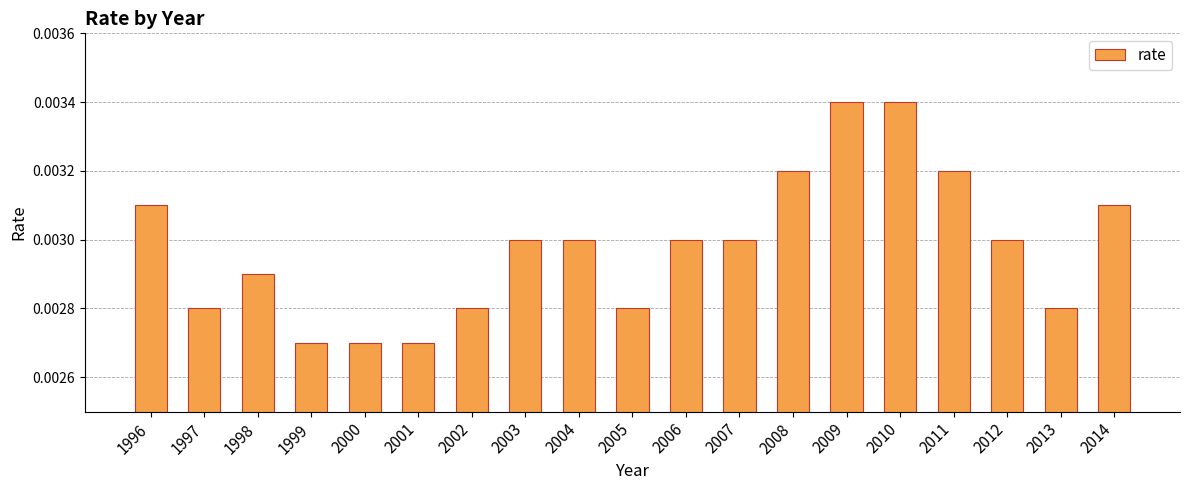

Count the number of categories in the chart.

19